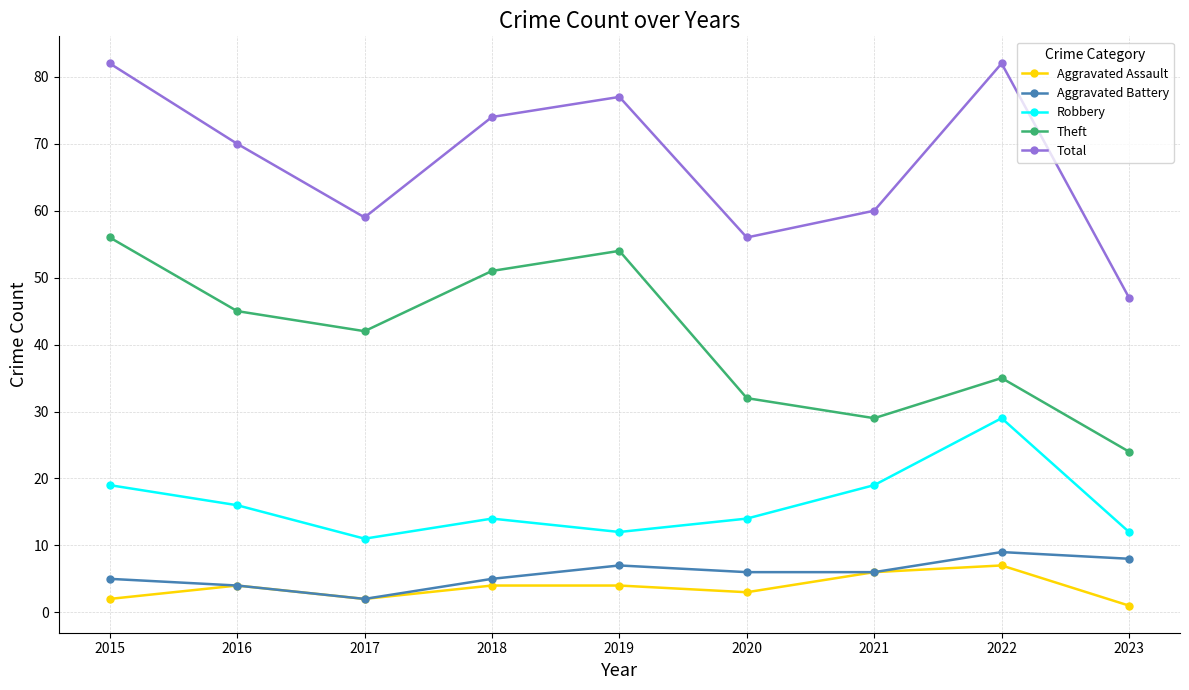

Rank the categories by Theft value from lowest to highest.

2023, 2021, 2020, 2022, 2017, 2016, 2018, 2019, 2015